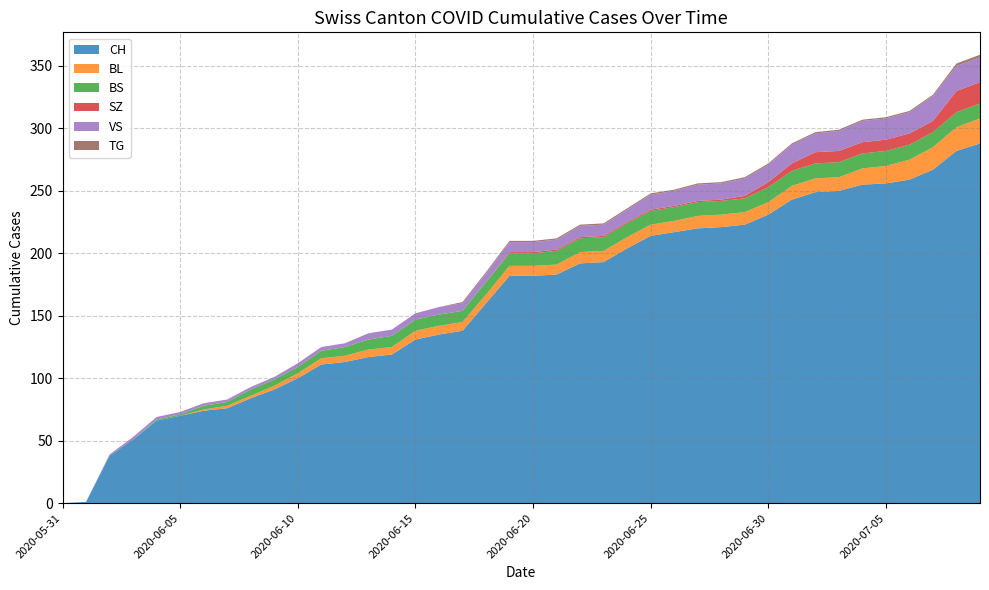

Reading left to right, extract all data points from this chart.

CH: 2020-05-31=0	2020-06-01=1	2020-06-02=38	2020-06-03=51	2020-06-04=66	2020-06-05=70	2020-06-06=74	2020-06-07=76	2020-06-08=84	2020-06-09=91	2020-06-10=100	2020-06-11=111	2020-06-12=113	2020-06-13=117	2020-06-14=119	2020-06-15=131	2020-06-16=135	2020-06-17=138	2020-06-18=160	2020-06-19=182	2020-06-20=182	2020-06-21=183	2020-06-22=192	2020-06-23=193	2020-06-24=204	2020-06-25=214	2020-06-26=217	2020-06-27=220	2020-06-28=221	2020-06-29=223	2020-06-30=231	2020-07-01=243	2020-07-02=249	2020-07-03=250	2020-07-04=255	2020-07-05=256	2020-07-06=259	2020-07-07=267	2020-07-08=282	2020-07-09=288
BL: 2020-05-31=0	2020-06-01=0	2020-06-02=0	2020-06-03=0	2020-06-04=0	2020-06-05=0	2020-06-06=1	2020-06-07=2	2020-06-08=2	2020-06-09=3	2020-06-10=4	2020-06-11=5	2020-06-12=5	2020-06-13=6	2020-06-14=6	2020-06-15=7	2020-06-16=7	2020-06-17=7	2020-06-18=7	2020-06-19=8	2020-06-20=8	2020-06-21=8	2020-06-22=9	2020-06-23=9	2020-06-24=9	2020-06-25=9	2020-06-26=9	2020-06-27=10	2020-06-28=10	2020-06-29=10	2020-06-30=10	2020-07-01=11	2020-07-02=11	2020-07-03=11	2020-07-04=13	2020-07-05=14	2020-07-06=16	2020-07-07=18	2020-07-08=19	2020-07-09=20
BS: 2020-05-31=0	2020-06-01=0	2020-06-02=0	2020-06-03=0	2020-06-04=1	2020-06-05=1	2020-06-06=3	2020-06-07=3	2020-06-08=5	2020-06-09=5	2020-06-10=5	2020-06-11=6	2020-06-12=7	2020-06-13=8	2020-06-14=9	2020-06-15=9	2020-06-16=9	2020-06-17=9	2020-06-18=10	2020-06-19=10	2020-06-20=10	2020-06-21=11	2020-06-22=11	2020-06-23=11	2020-06-24=11	2020-06-25=11	2020-06-26=11	2020-06-27=11	2020-06-28=11	2020-06-29=11	2020-06-30=12	2020-07-01=12	2020-07-02=12	2020-07-03=12	2020-07-04=12	2020-07-05=12	2020-07-06=12	2020-07-07=12	2020-07-08=12	2020-07-09=12
SZ: 2020-05-31=0	2020-06-01=0	2020-06-02=0	2020-06-03=0	2020-06-04=0	2020-06-05=0	2020-06-06=0	2020-06-07=0	2020-06-08=0	2020-06-09=0	2020-06-10=0	2020-06-11=0	2020-06-12=0	2020-06-13=0	2020-06-14=0	2020-06-15=0	2020-06-16=0	2020-06-17=0	2020-06-18=0	2020-06-19=1	2020-06-20=1	2020-06-21=1	2020-06-22=1	2020-06-23=1	2020-06-24=1	2020-06-25=1	2020-06-26=1	2020-06-27=1	2020-06-28=1	2020-06-29=2	2020-06-30=4	2020-07-01=6	2020-07-02=9	2020-07-03=9	2020-07-04=9	2020-07-05=9	2020-07-06=9	2020-07-07=9	2020-07-08=17	2020-07-09=17
VS: 2020-05-31=0	2020-06-01=0	2020-06-02=1	2020-06-03=2	2020-06-04=2	2020-06-05=2	2020-06-06=2	2020-06-07=2	2020-06-08=2	2020-06-09=2	2020-06-10=3	2020-06-11=3	2020-06-12=3	2020-06-13=5	2020-06-14=5	2020-06-15=5	2020-06-16=6	2020-06-17=6	2020-06-18=7	2020-06-19=8	2020-06-20=8	2020-06-21=8	2020-06-22=9	2020-06-23=9	2020-06-24=10	2020-06-25=12	2020-06-26=12	2020-06-27=13	2020-06-28=13	2020-06-29=14	2020-06-30=14	2020-07-01=15	2020-07-02=15	2020-07-03=16	2020-07-04=17	2020-07-05=17	2020-07-06=17	2020-07-07=20	2020-07-08=20	2020-07-09=20
TG: 2020-05-31=0	2020-06-01=0	2020-06-02=0	2020-06-03=0	2020-06-04=0	2020-06-05=0	2020-06-06=0	2020-06-07=0	2020-06-08=0	2020-06-09=0	2020-06-10=0	2020-06-11=0	2020-06-12=0	2020-06-13=0	2020-06-14=0	2020-06-15=0	2020-06-16=0	2020-06-17=1	2020-06-18=1	2020-06-19=1	2020-06-20=1	2020-06-21=1	2020-06-22=1	2020-06-23=1	2020-06-24=1	2020-06-25=1	2020-06-26=1	2020-06-27=1	2020-06-28=1	2020-06-29=1	2020-06-30=1	2020-07-01=1	2020-07-02=1	2020-07-03=1	2020-07-04=1	2020-07-05=1	2020-07-06=1	2020-07-07=1	2020-07-08=2	2020-07-09=2